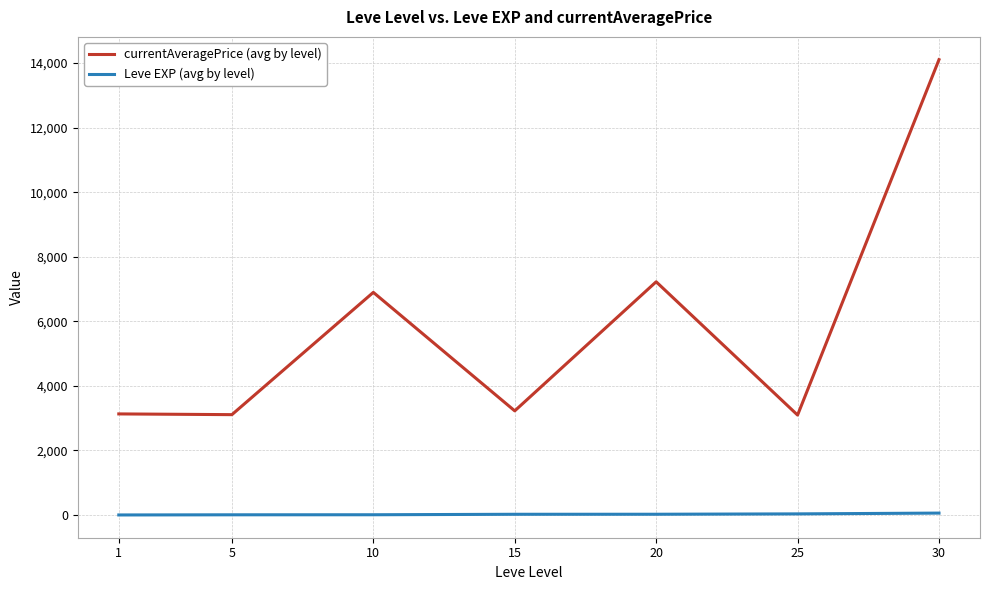

Rank the series by their maximum value, from highest to lowest.

currentAveragePrice (avg by level), Leve EXP (avg by level)